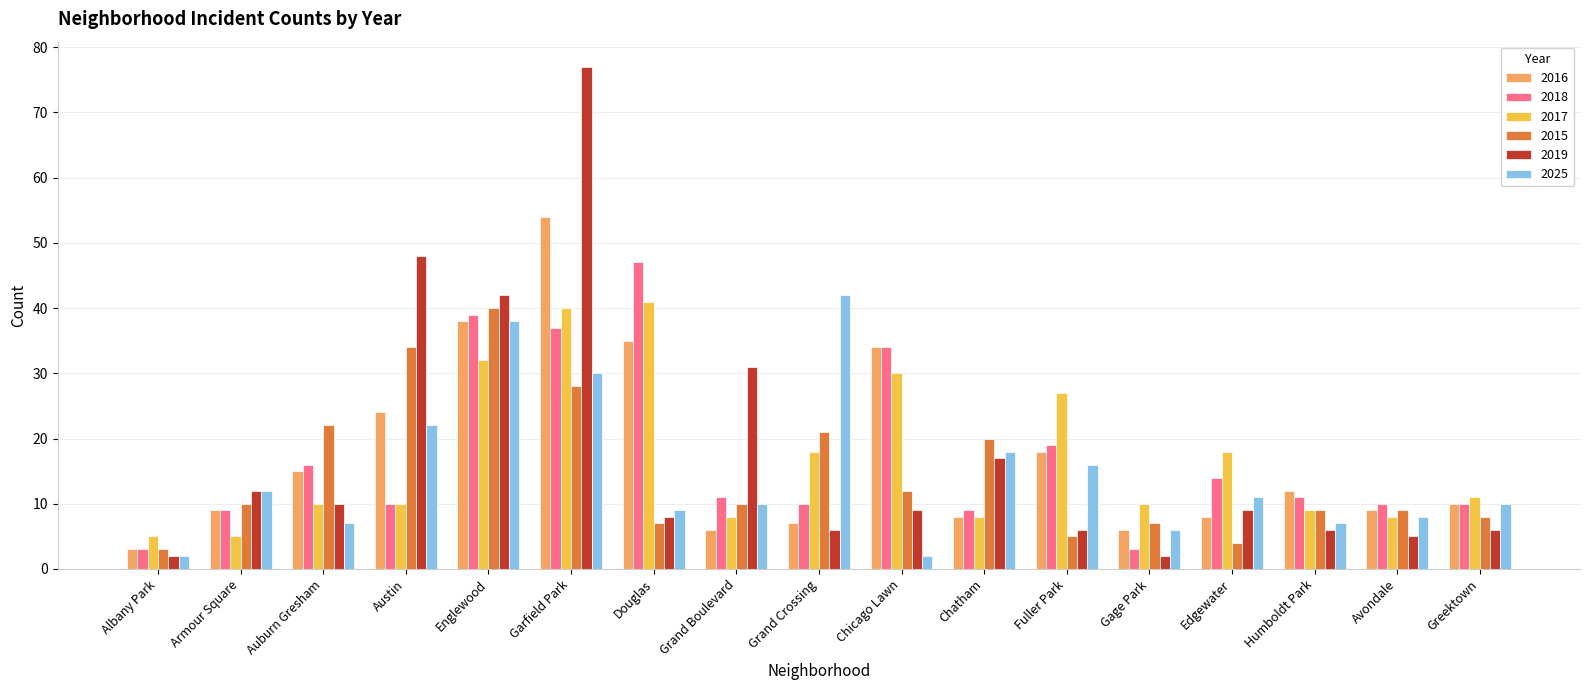

The 2016 series shows 18 at Fuller Park. True or false?

True